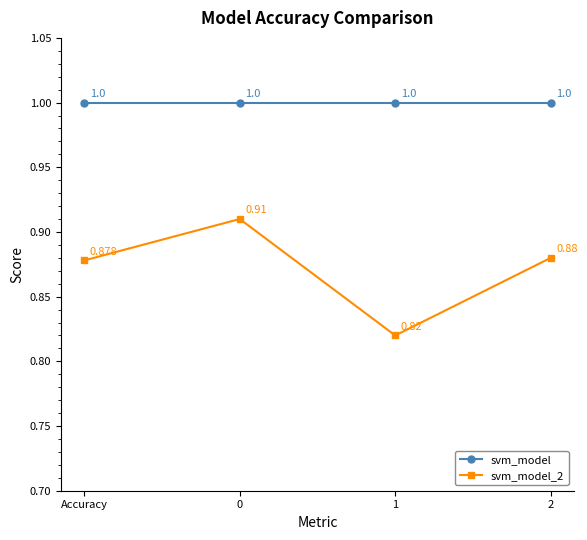

True or false: svm_model has more than 0 points higher than both neighbors.

False